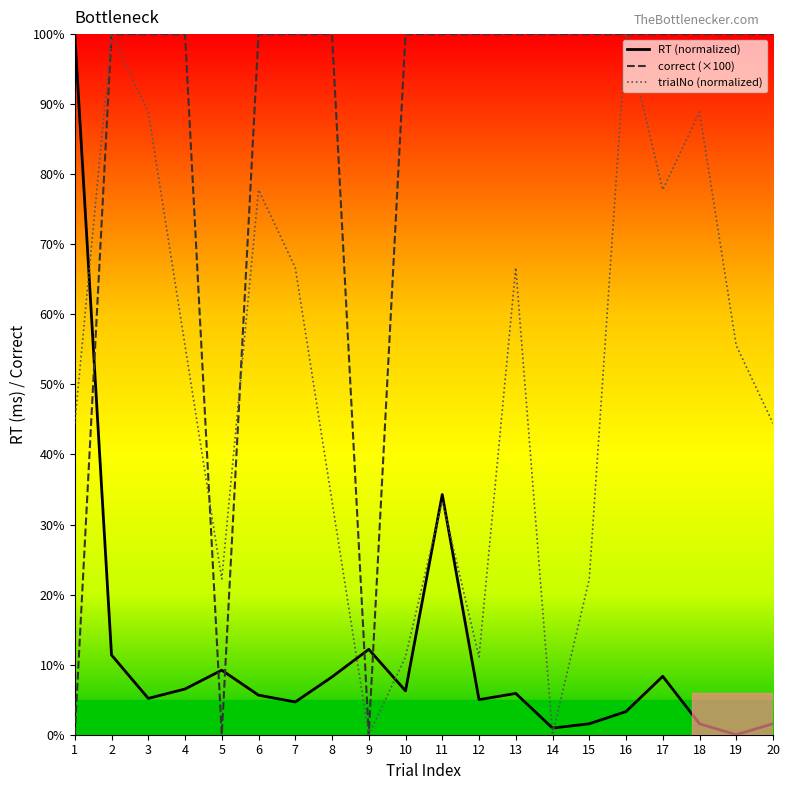

Rank the series by their average value, from lowest to highest.

RT (normalized), trialNo (normalized), correct (×100)